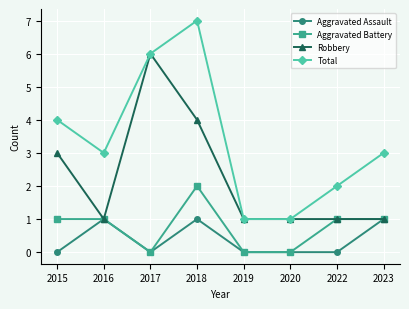

Count the number of categories in the chart.

8